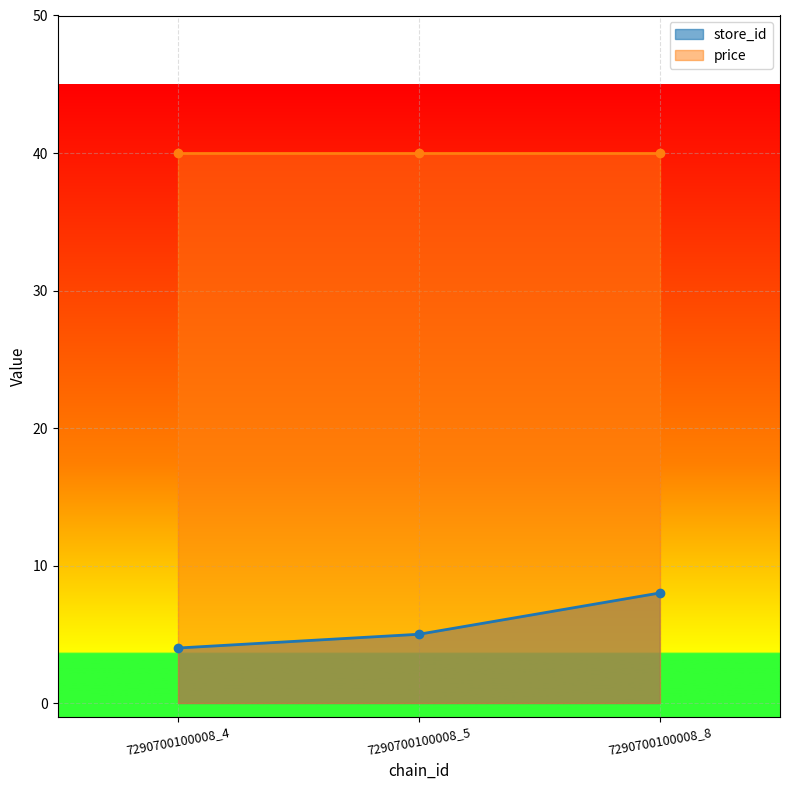

True or false: the data shows 12 at 7290700100008_8.

False